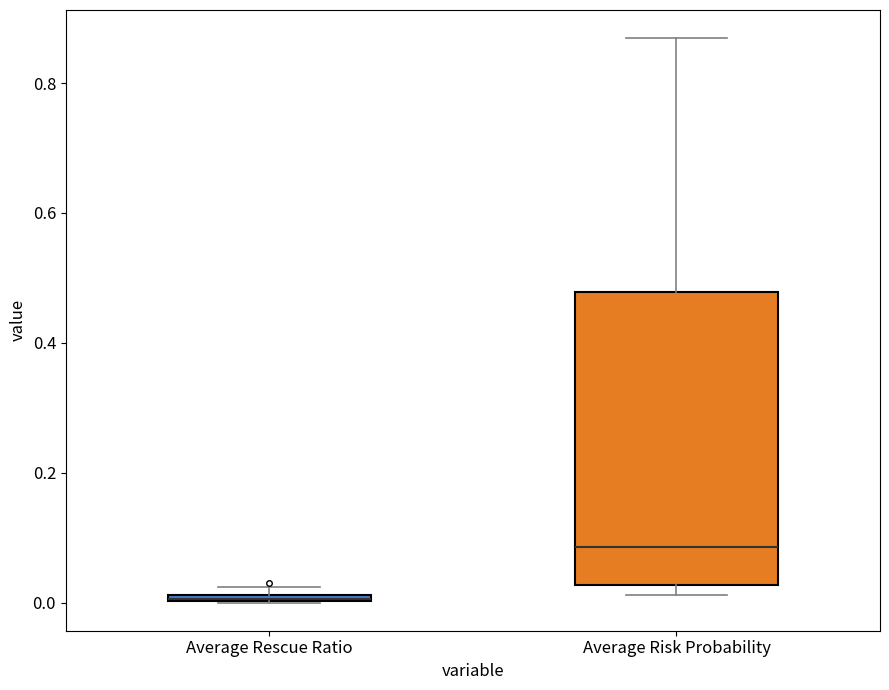

Comparing the boxes themselves (not the whiskers), which one is the tallest?

Average Risk Probability